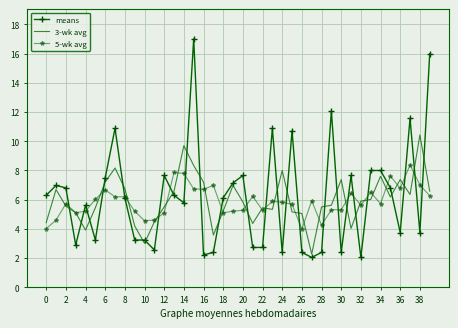

Rank the series by their maximum value, from highest to lowest.

means, 3-wk avg, 5-wk avg